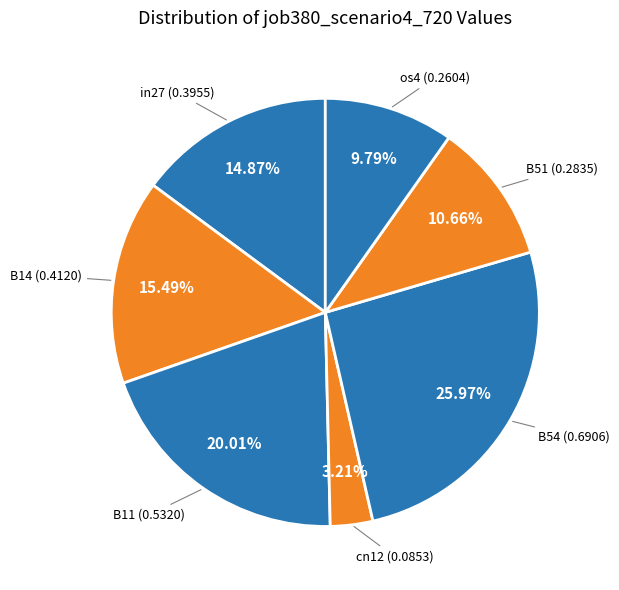

How many slices are in this pie chart?

7